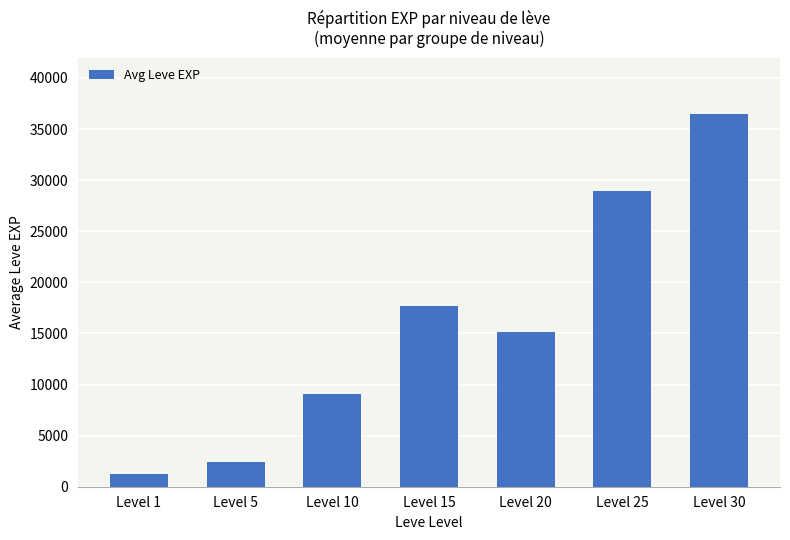

What is the sum of the values at Level 10 and Level 20?

24272